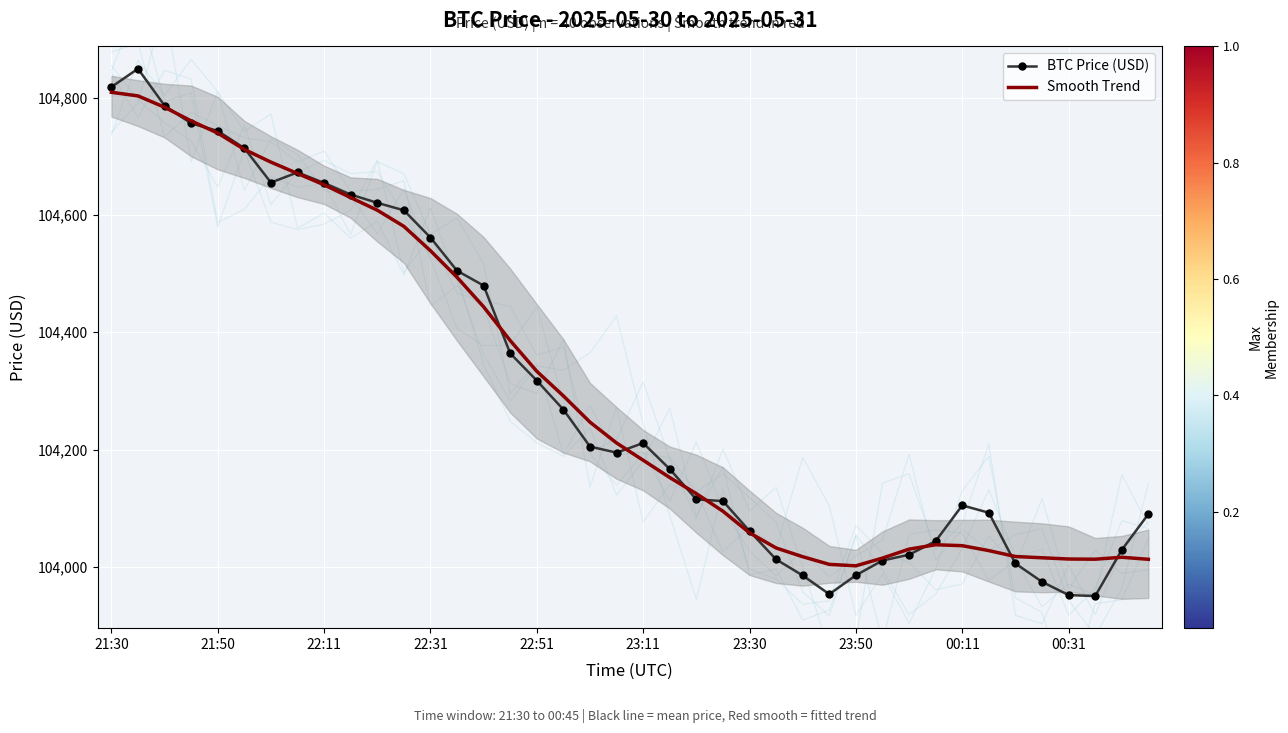

What is the maximum value for BTC Price (USD)?

104849.2